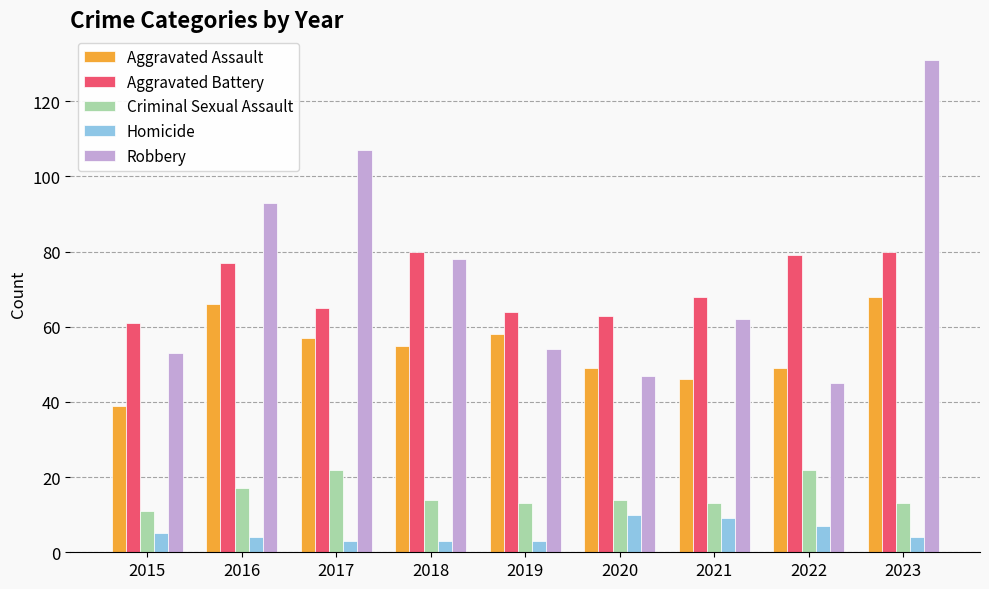

At which category does the chart reach its peak across all series?

2023